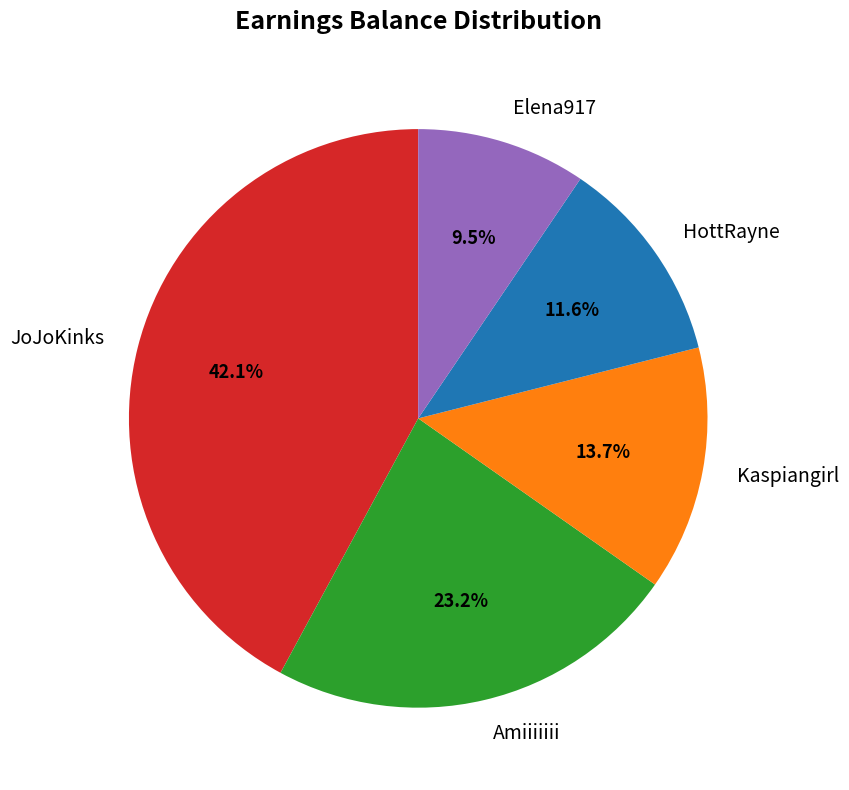

To the nearest percent, what is the combined percentage of Kaspiangirl and HottRayne?

25%